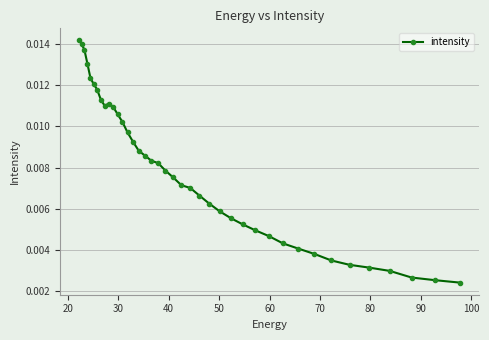

Count the values in the range 0 to 1.

40